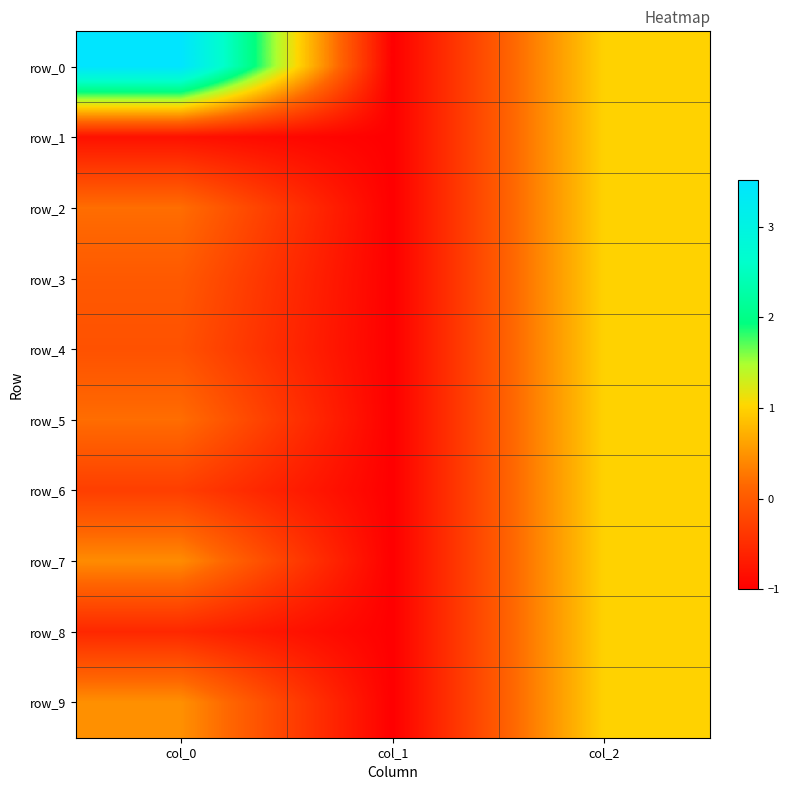

Which label corresponds to the largest value in the chart?

col_0